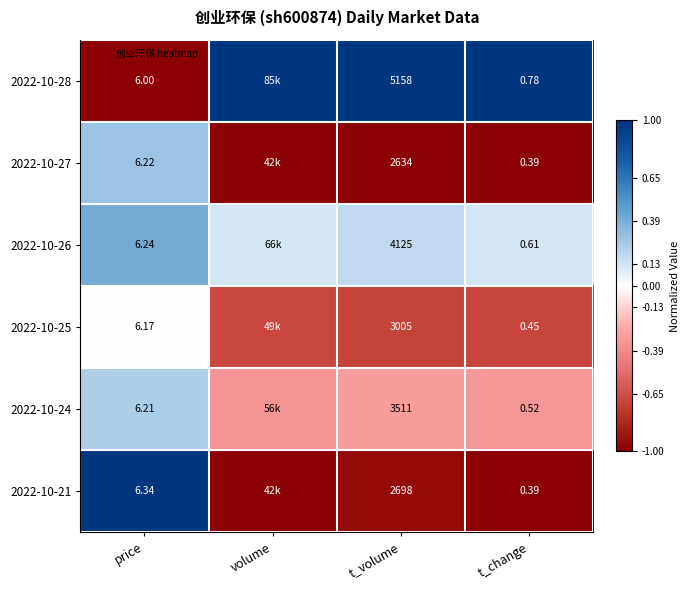

What is the sum of the 2022-10-24 values at t_volume and price?

-0.1